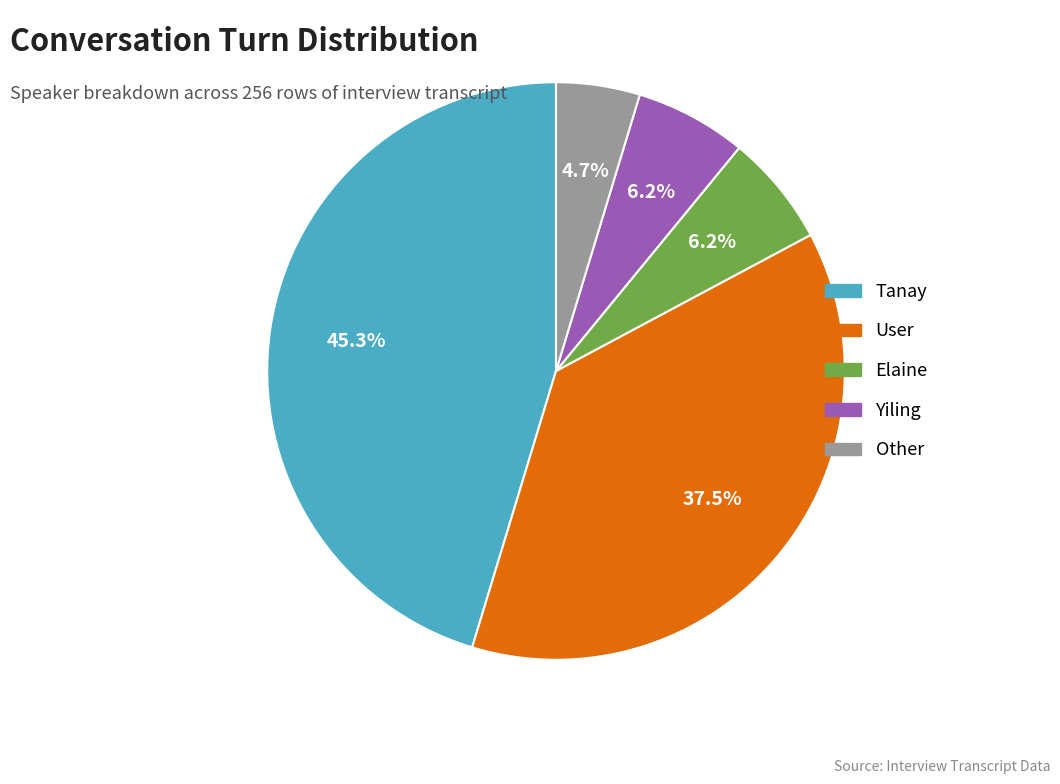

To the nearest percent, what is the difference between the Tanay and Other slice percentages?

41%